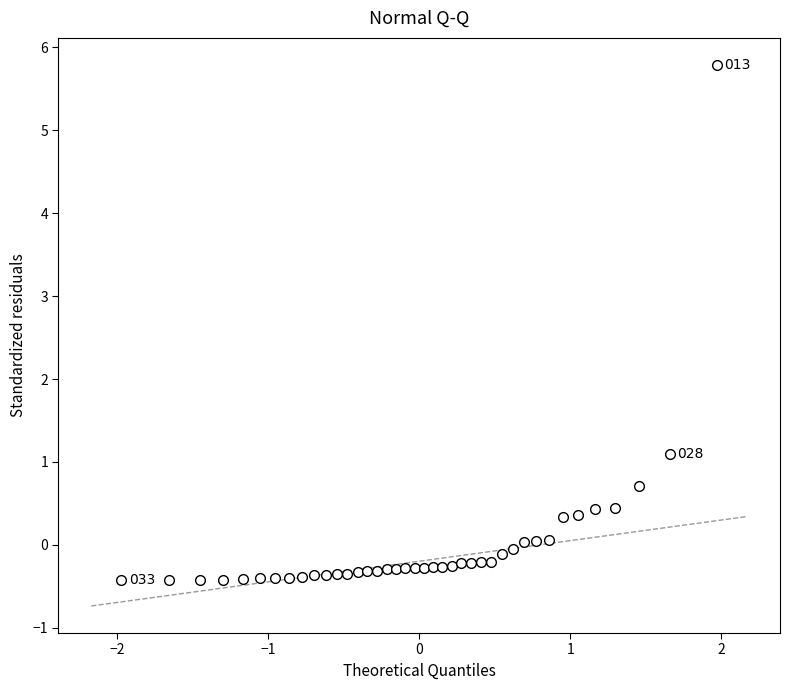

What is the range of Y values (max minus min)?

6.2